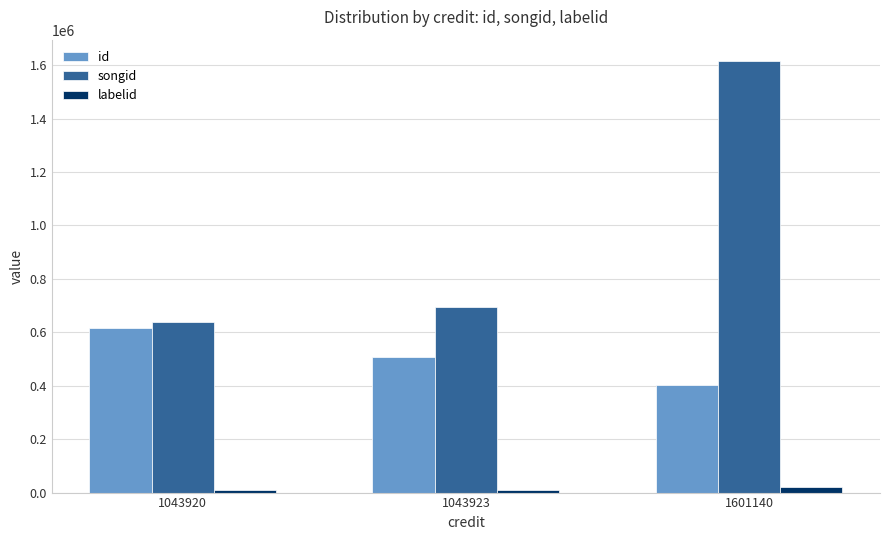

What is the difference between the songid values at 1043920 and 1043923?

56021